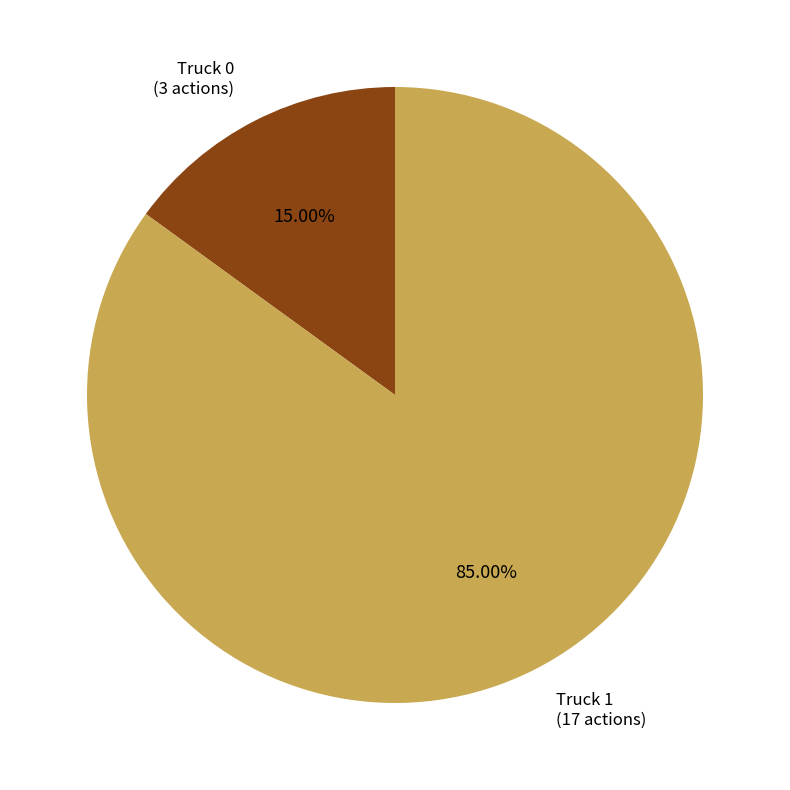

What is the smallest slice in the pie chart?

Truck 0